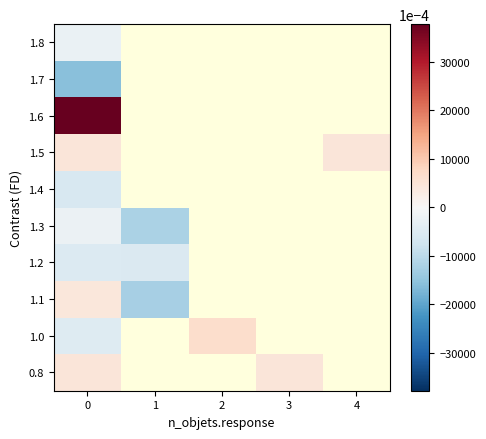

What is the difference between the highest and lowest values at 0?

5.4